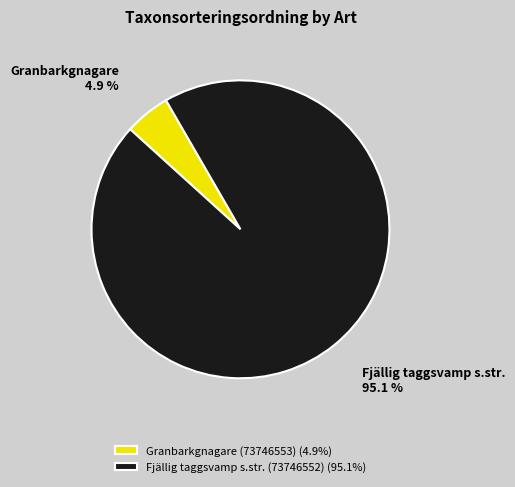

How many segments does this pie chart have?

2